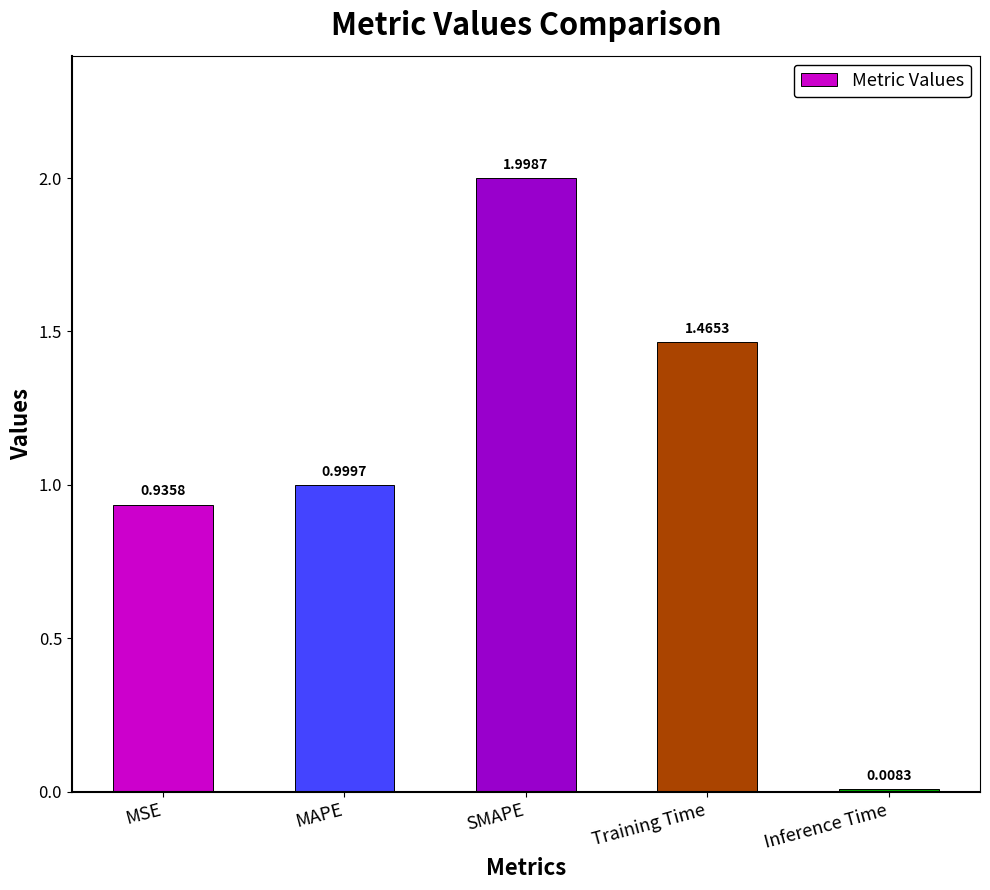

List the labels in order of value, largest first.

SMAPE, Training Time, MAPE, MSE, Inference Time